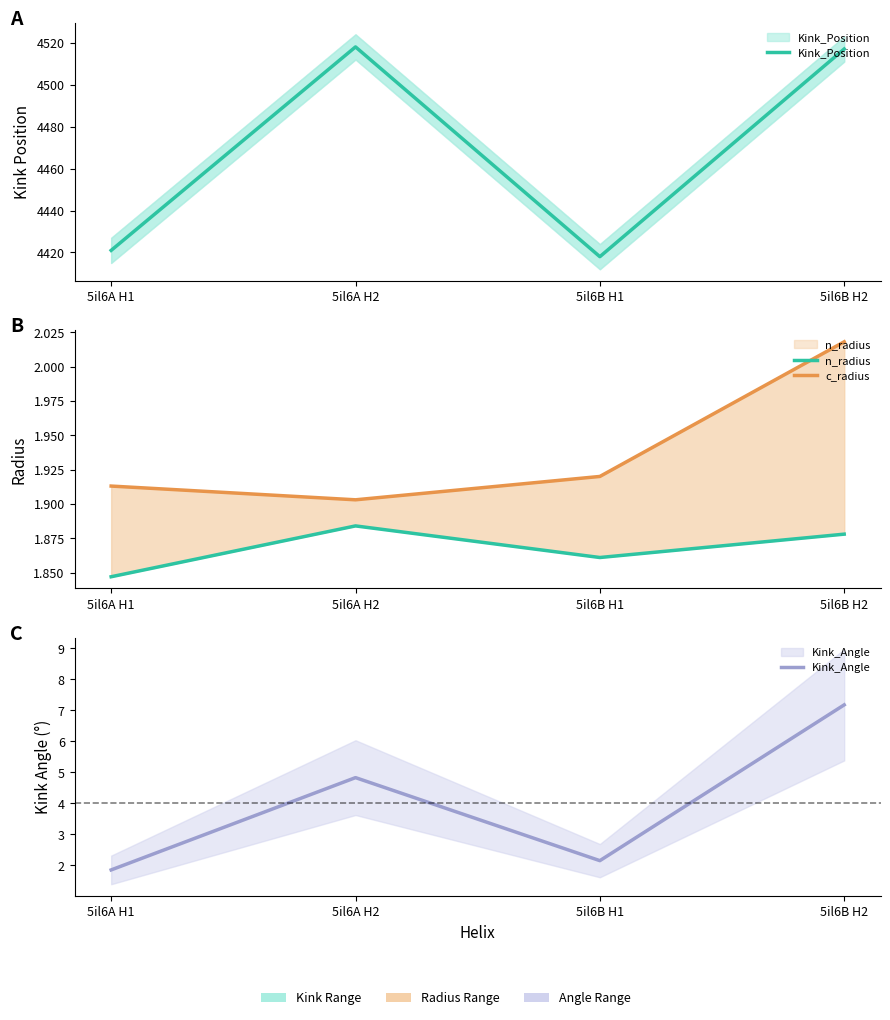

At which label is c_radius closest to 1?

5il6A H2